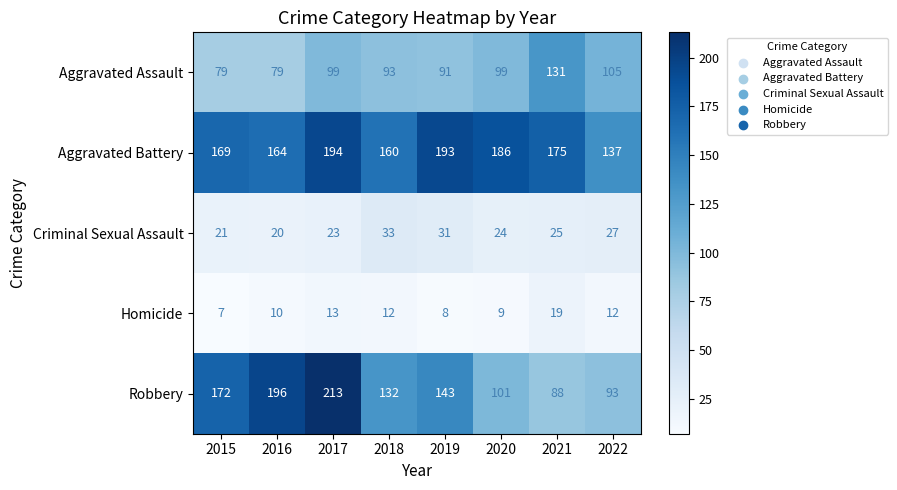

At which category is the sum across all series the highest?

2017